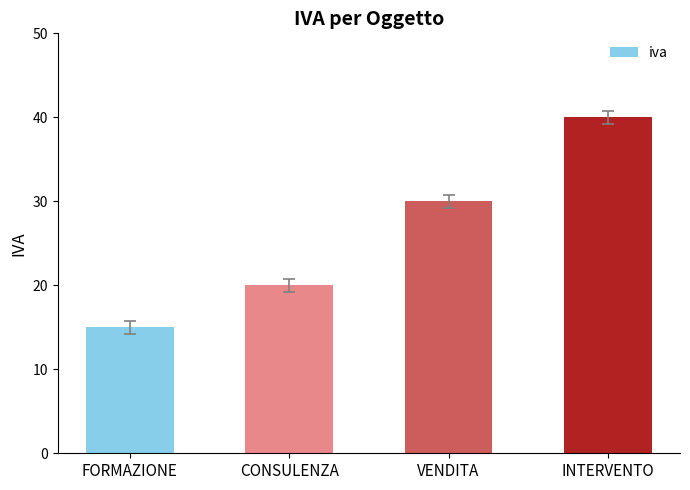

What position from the left is VENDITA?

3